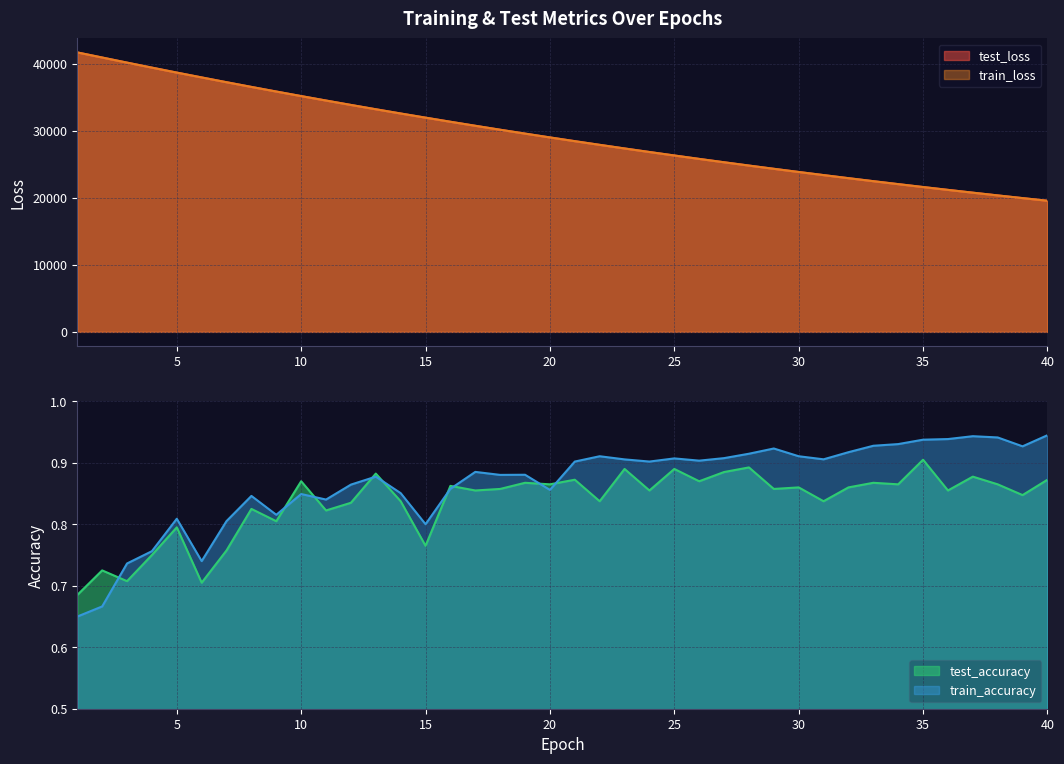

Is the value of train_loss at 17 greater than the value of train_accuracy at 26?

Yes